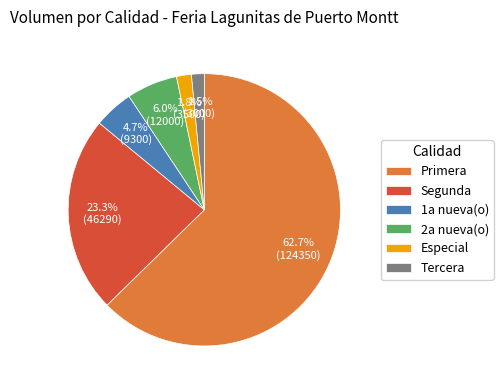

Which category has the biggest portion of the pie?

Primera